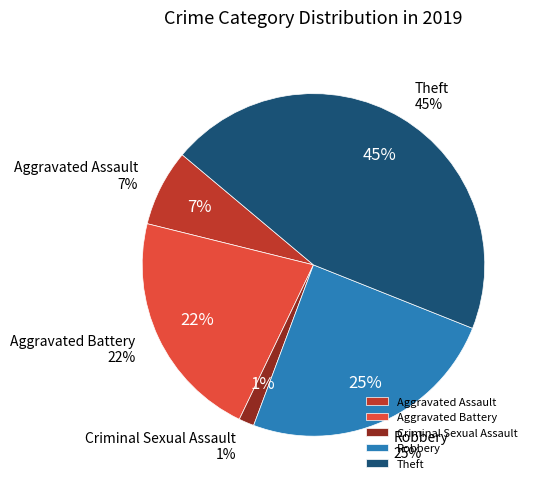

What is the smallest slice in the pie chart?

Criminal Sexual Assault